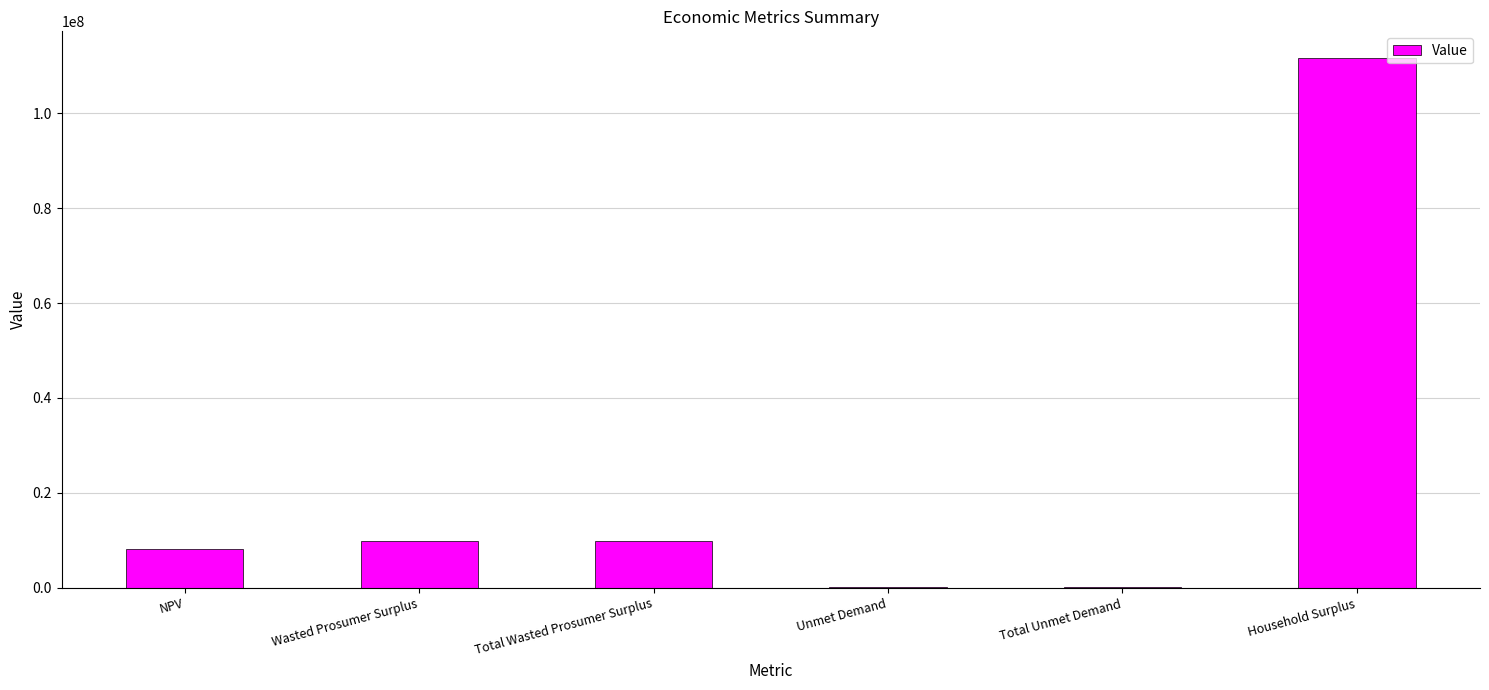

Reading left to right, extract all data points from this chart.

8133391.9	9902432.1	9902432.1	83713.2	83713.2	111668543.3